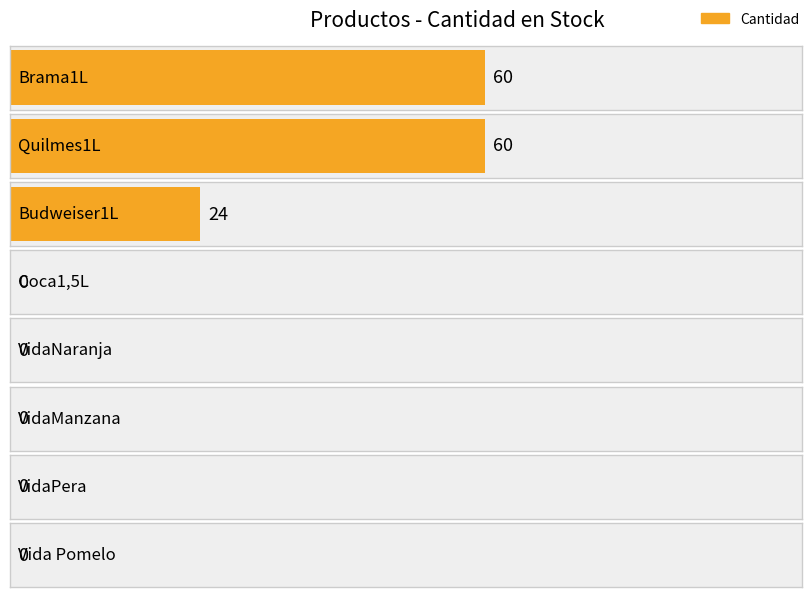

Is it true that the value at Quilmes1L is 27?

False